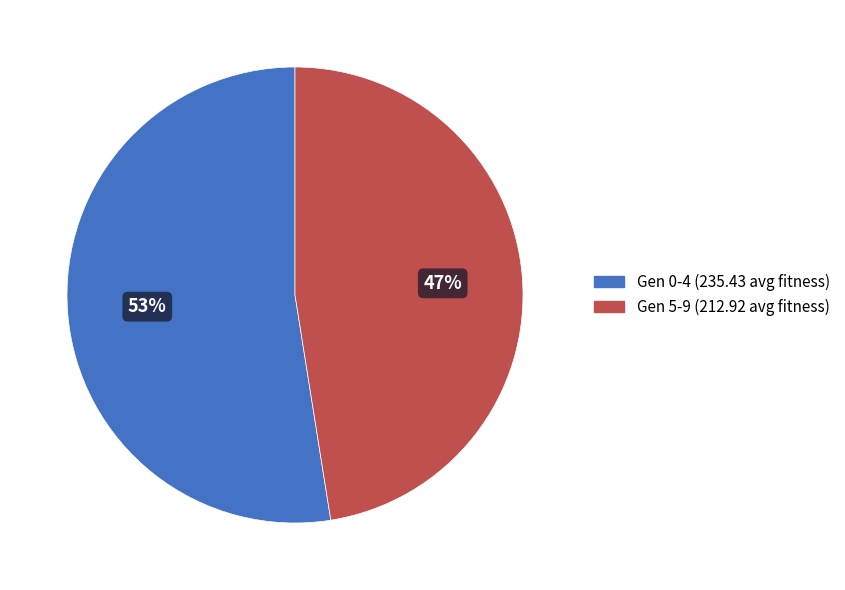

Does any single category account for the majority?

Yes